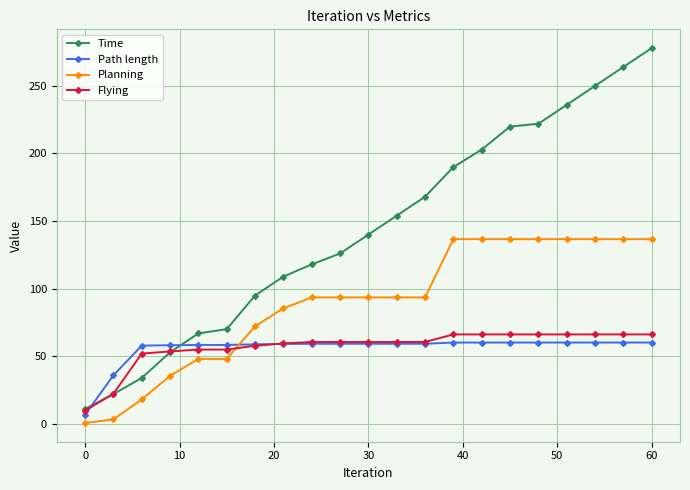

What is the value of the Flying point at the 19th from the left?

66.1